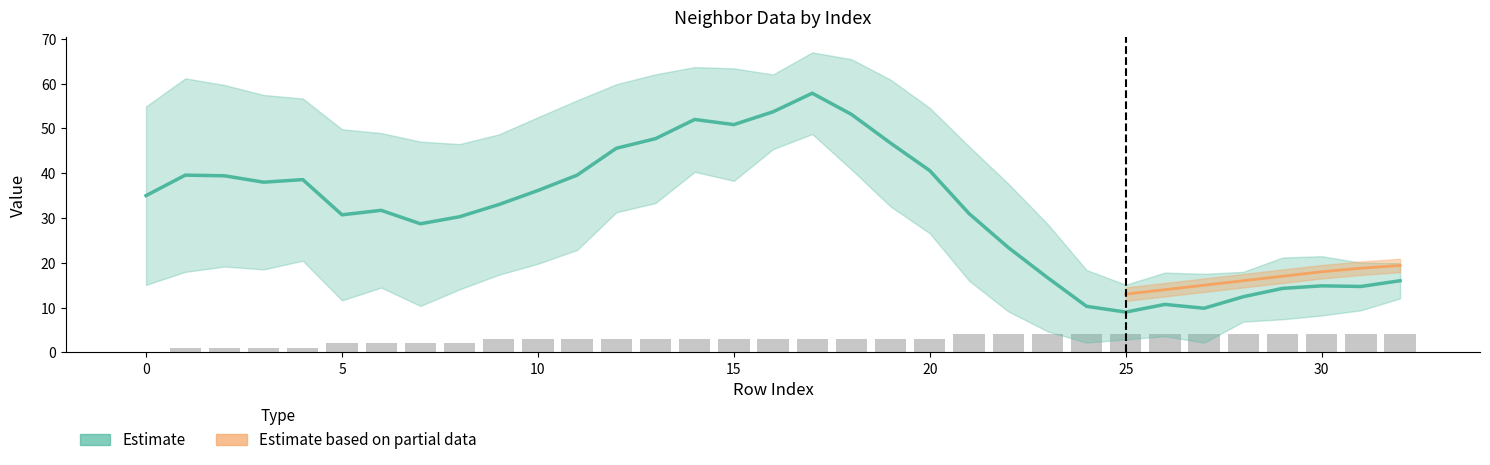

How many values in front_index are above zero?

28